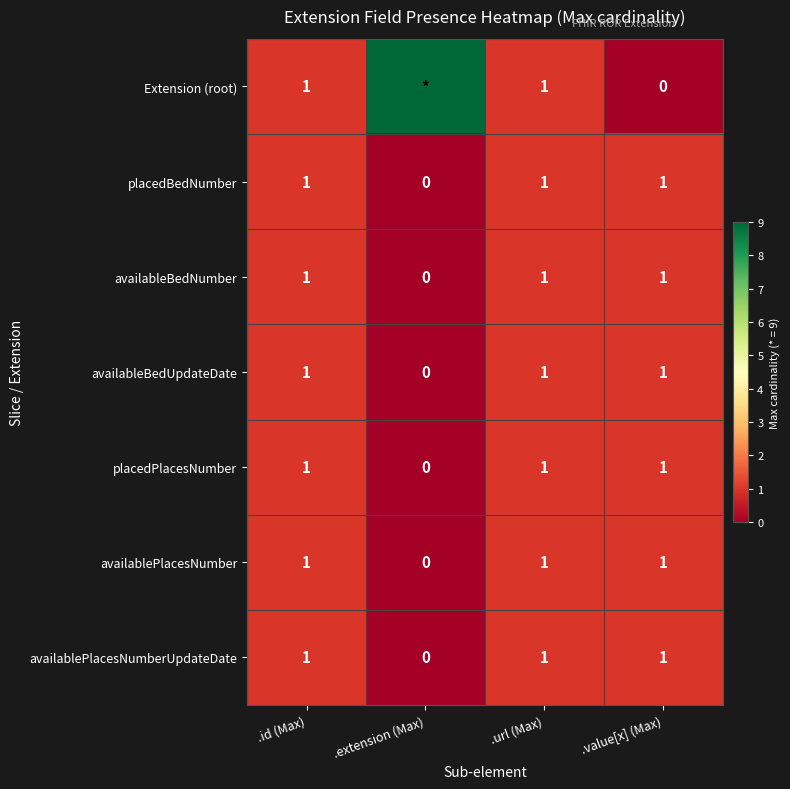

Which category has the lowest value in the availablePlacesNumber series?

.extension (Max)